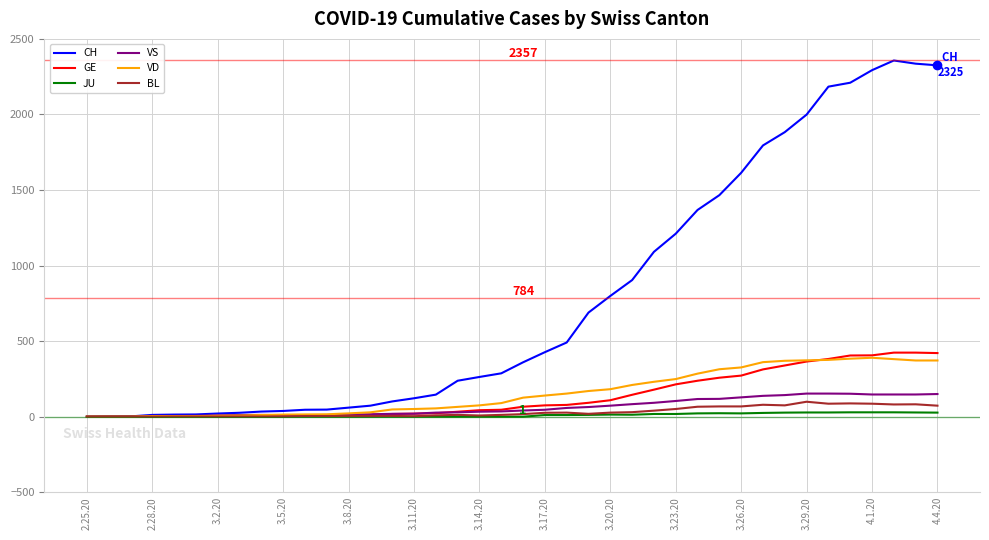

Which series has the widest spread of values?

CH